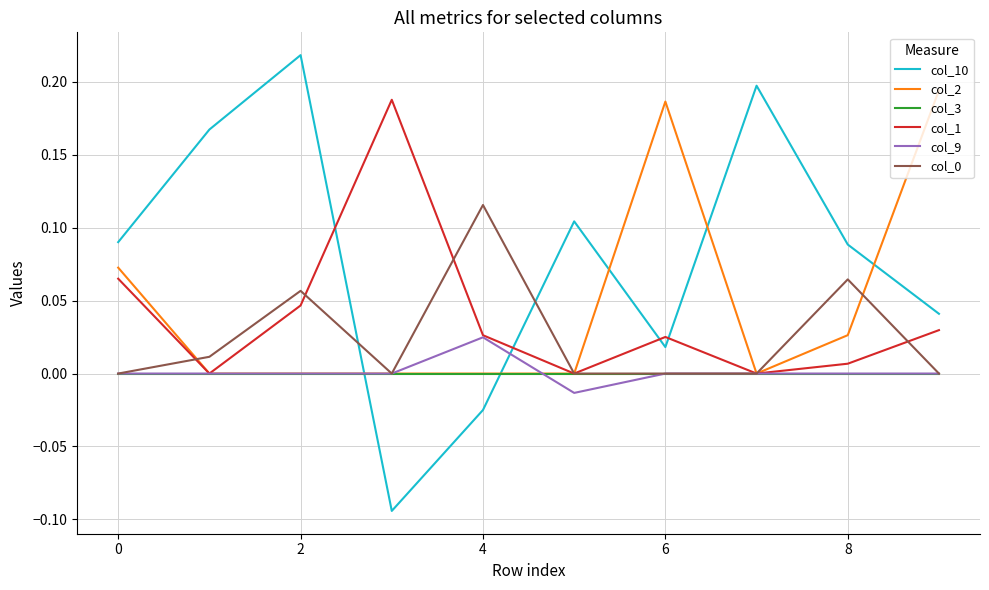

Which series has the widest spread of values?

col_10